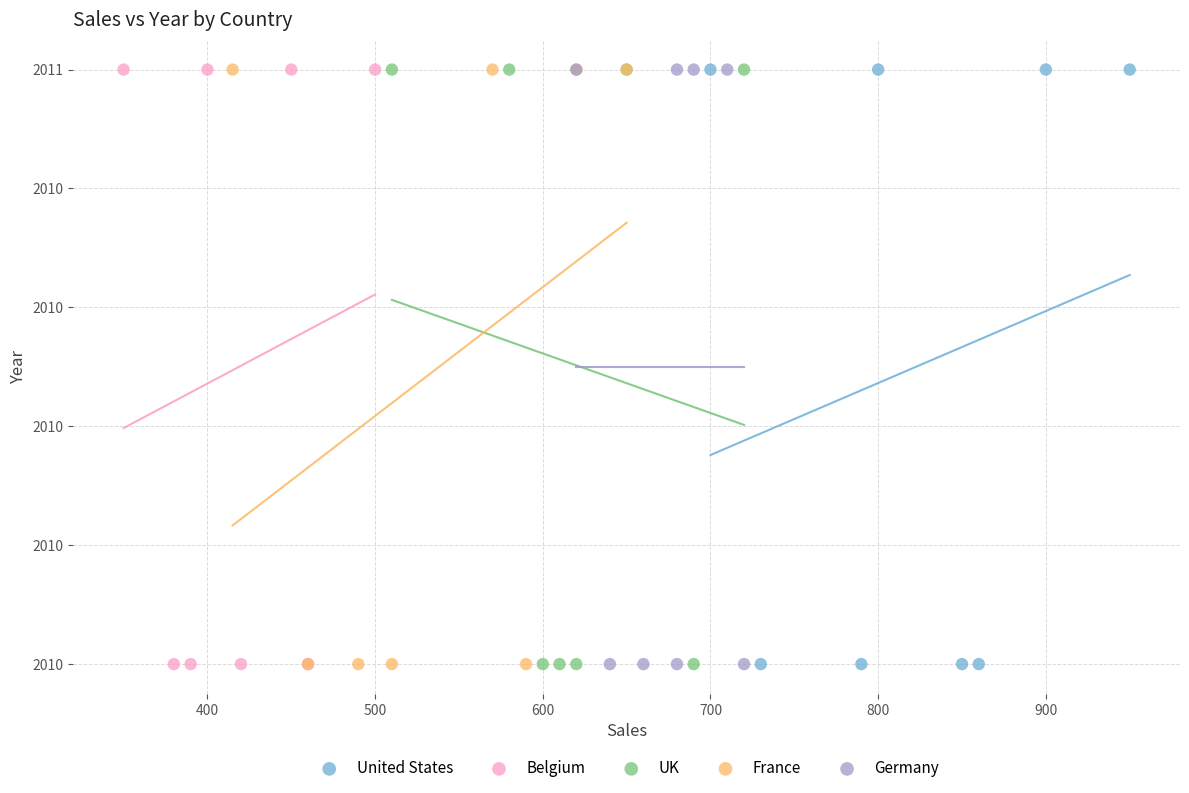

What are all the series names shown in the legend?

United States, Belgium, UK, France, Germany